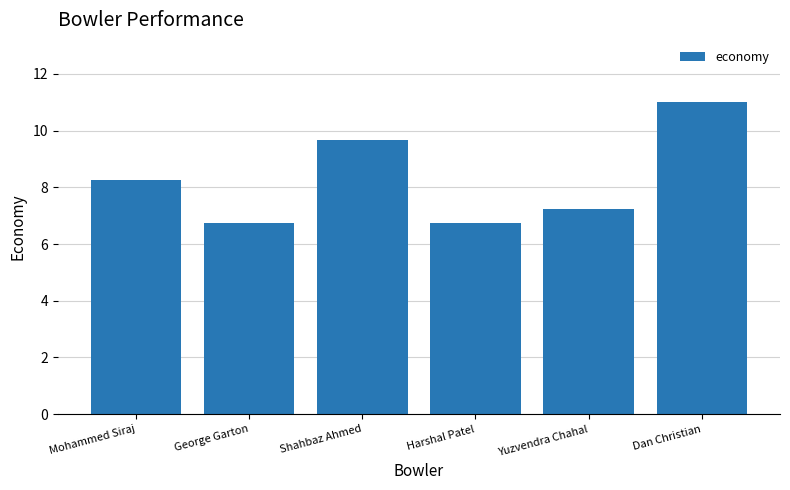

What is the label of the 4th bar from the left?

Harshal Patel